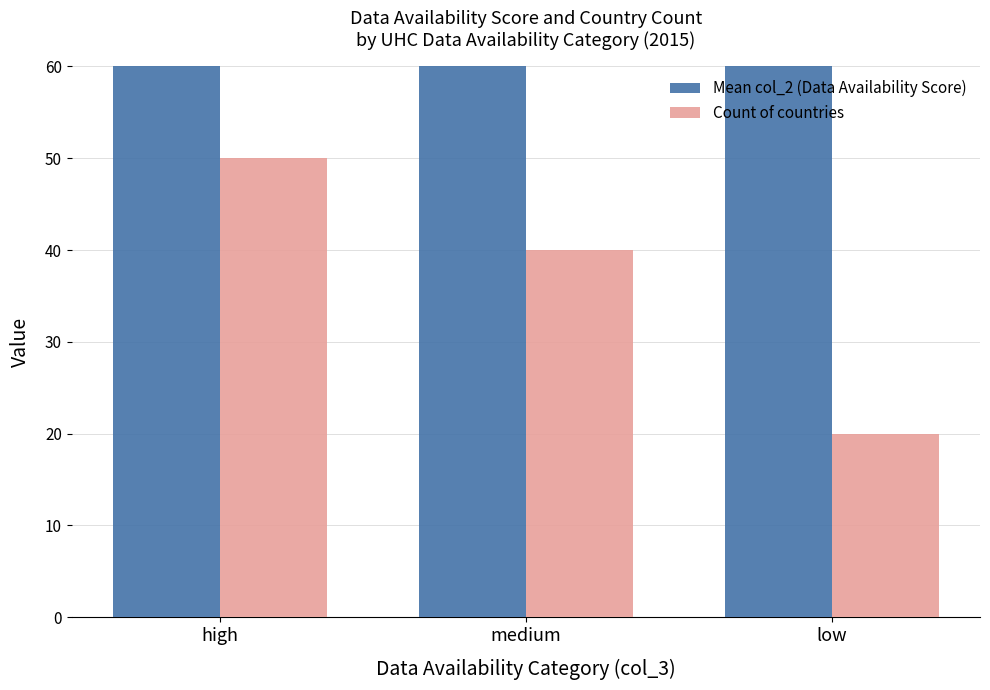

Is it true that Count of countries equals 22.1 at high?

False